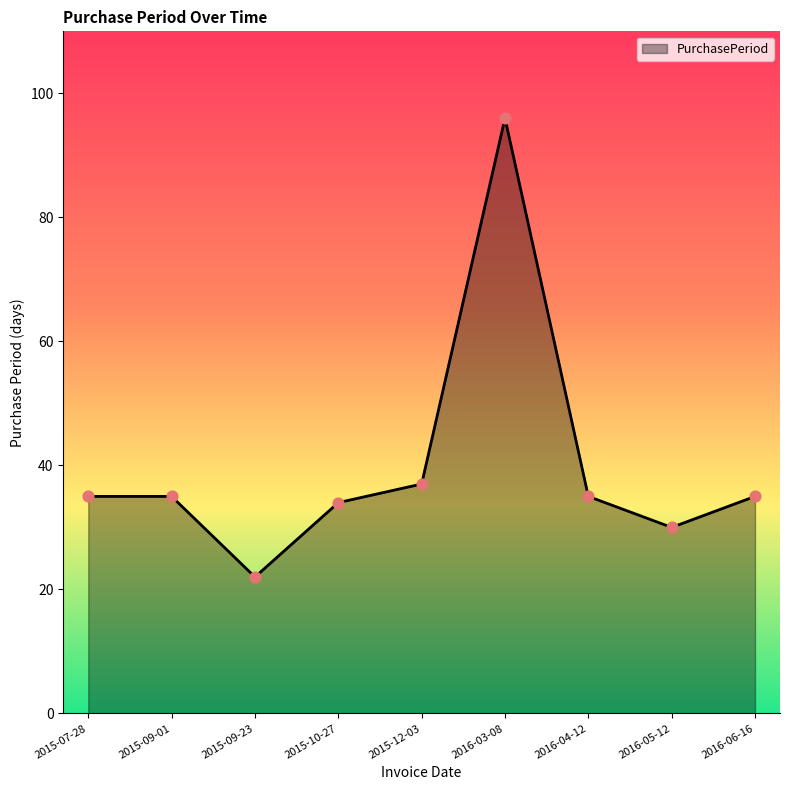

Approximately how many times larger is the value at 2016-03-08 compared to 2016-05-12?

3.2